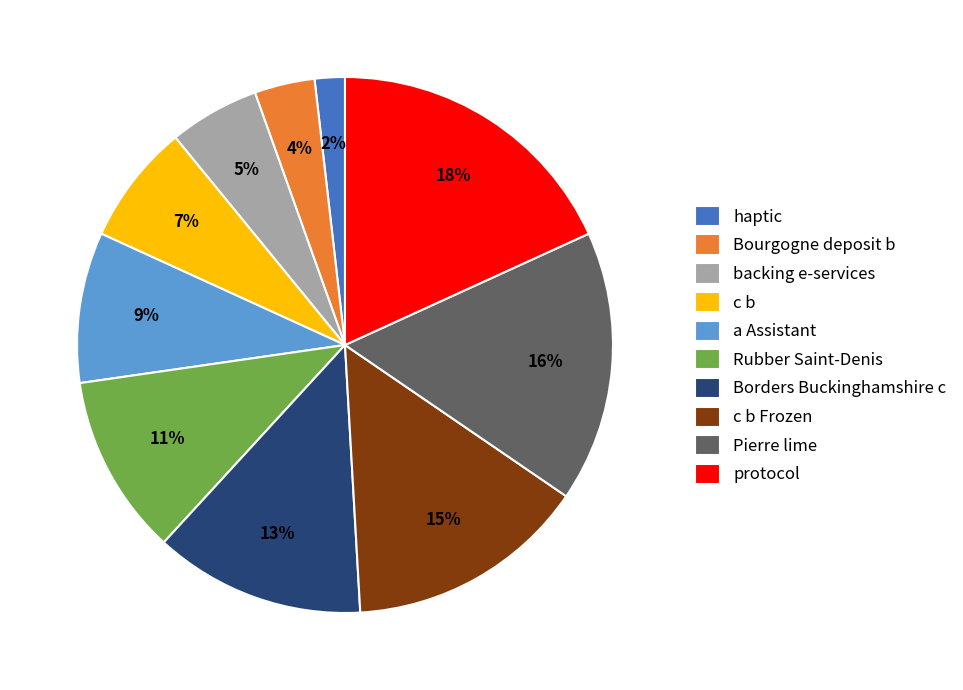

Is the sum of c b and a Assistant greater than half?

No